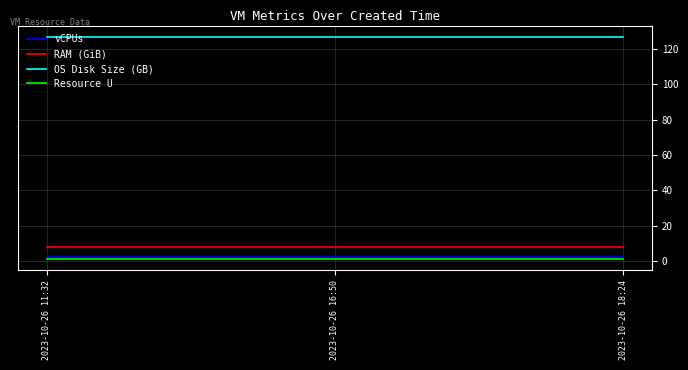

What is the maximum value shown in the chart?

127